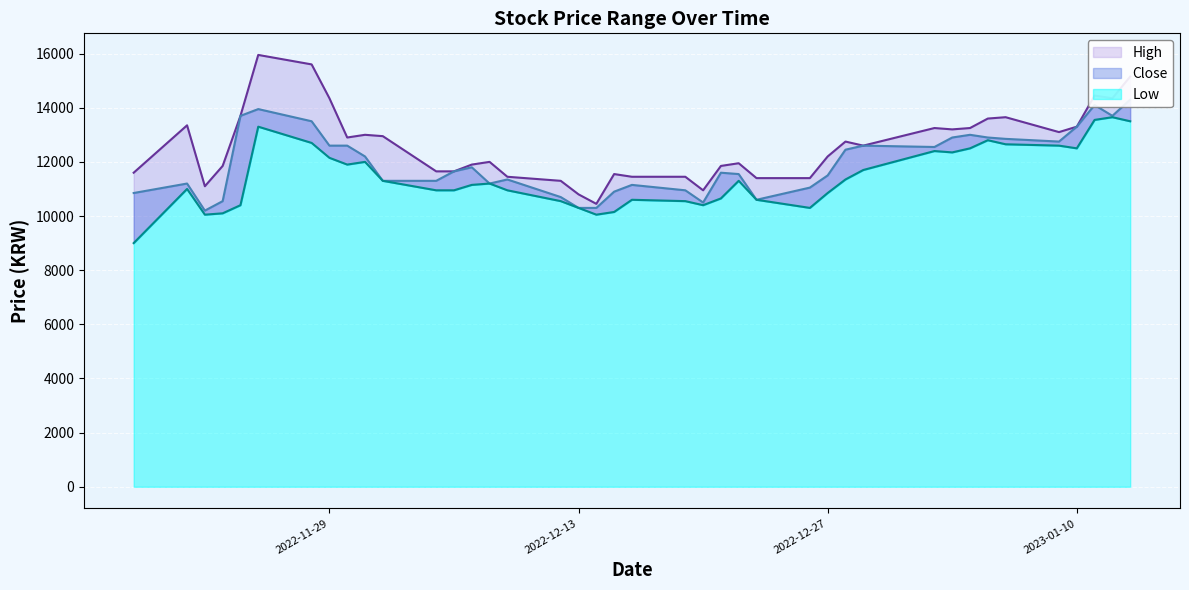

True or false: Close and Low cross at least once.

False